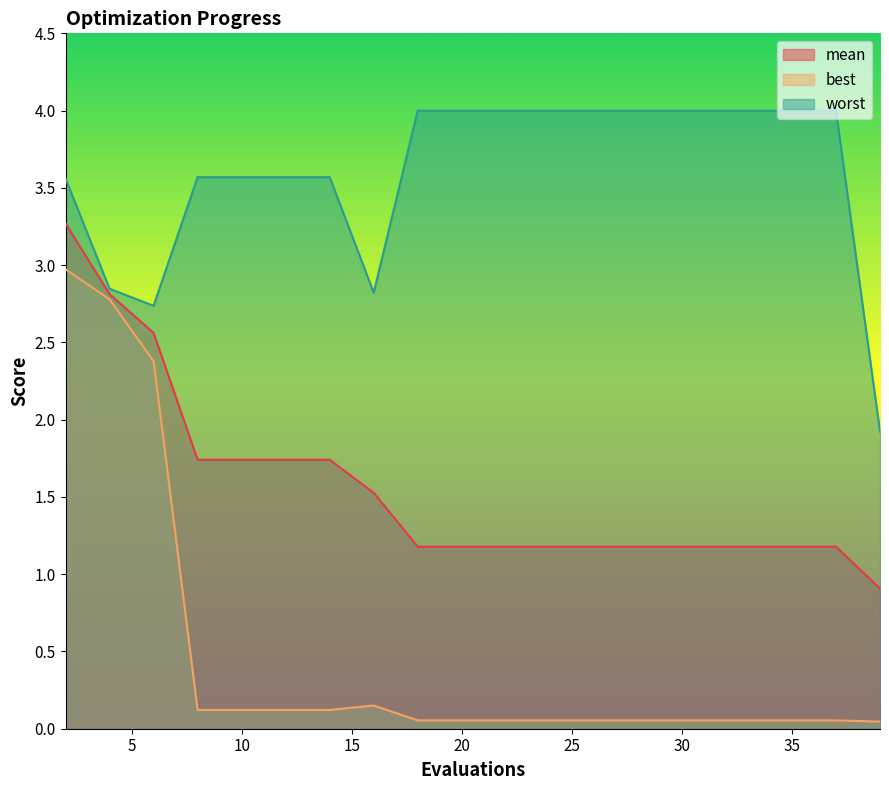

Which has a higher value, 18 or 12?

12